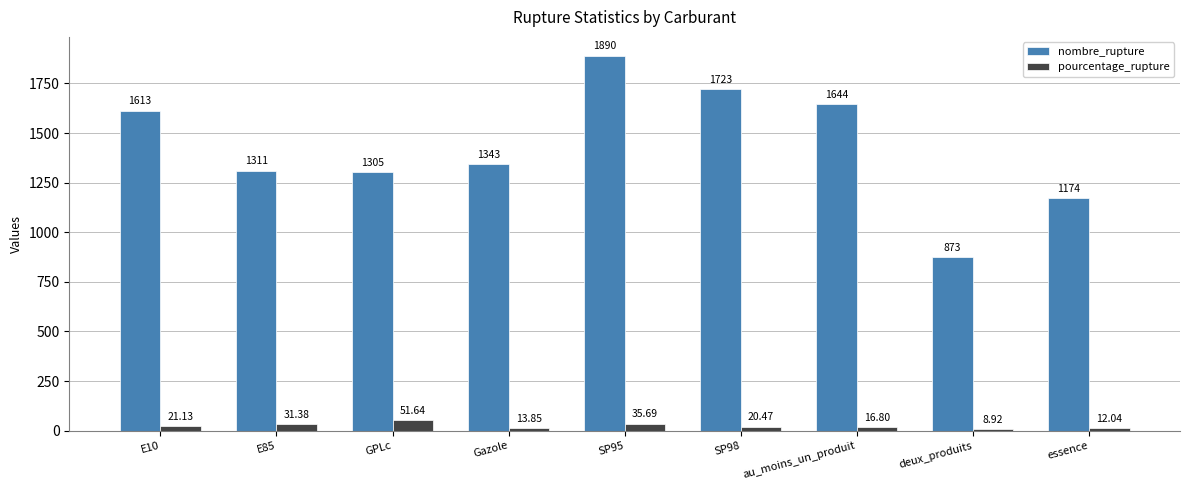

What are all the series names shown in the legend?

nombre_rupture, pourcentage_rupture